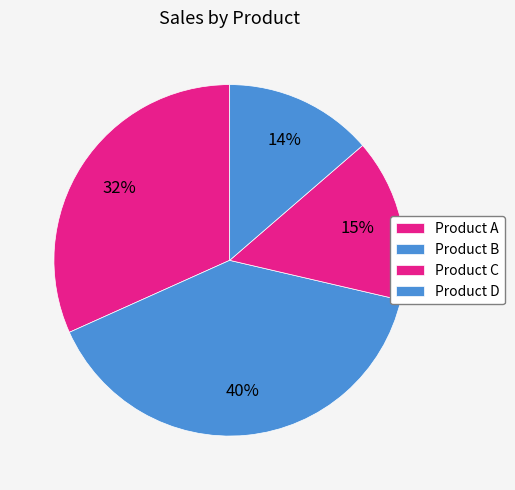

To the nearest percent, what portion does Product D represent?

14%